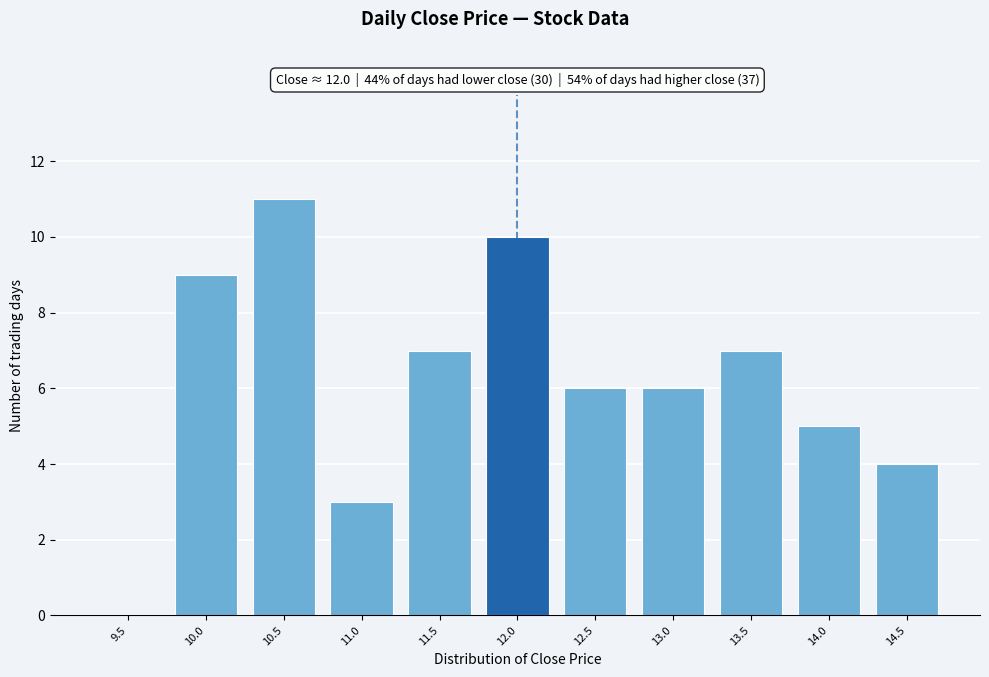

Reading right to left, extract all data points from this chart.

14.5=4	14.0=5	13.5=7	13.0=6	12.5=6	12.0=10	11.5=7	11.0=3	10.5=11	10.0=9	9.5=0